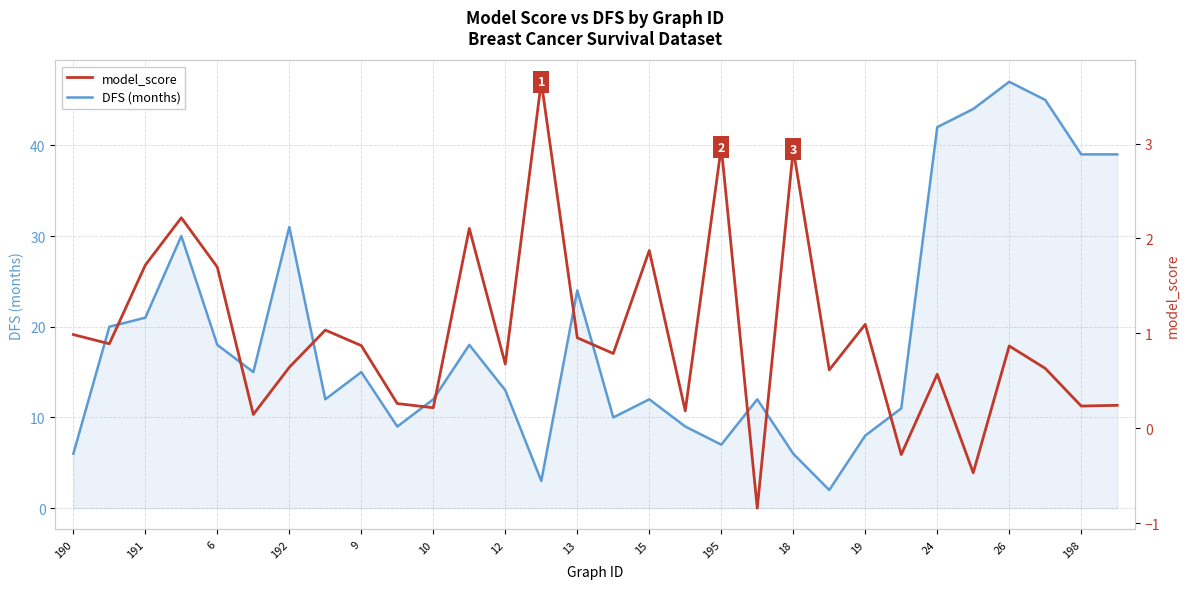

Does the chart have visible grid lines?

Yes